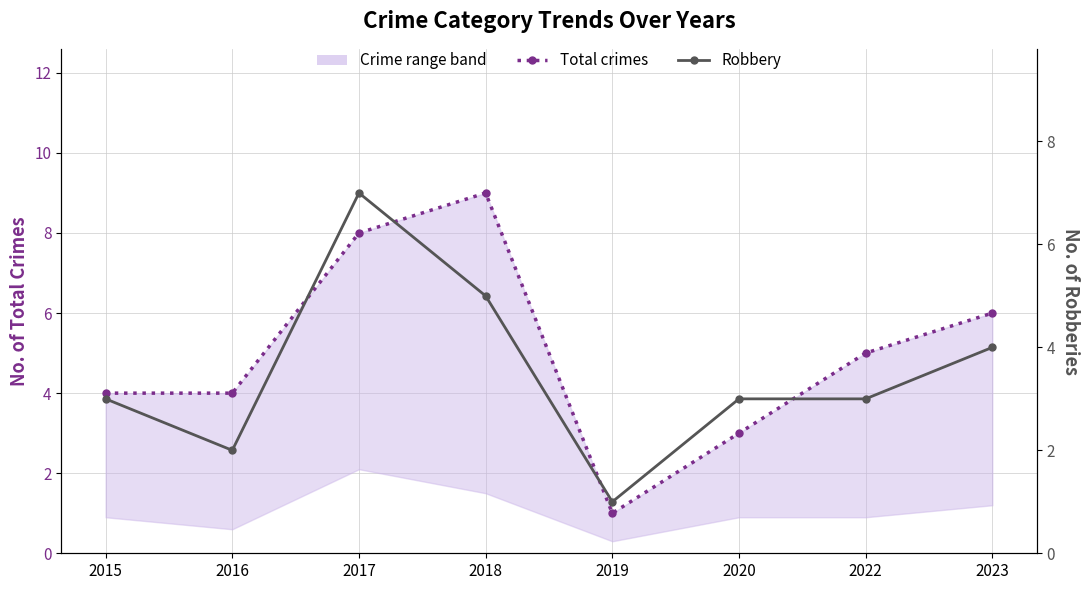

What is the difference between the Robbery values at 2017 and 2019?

6